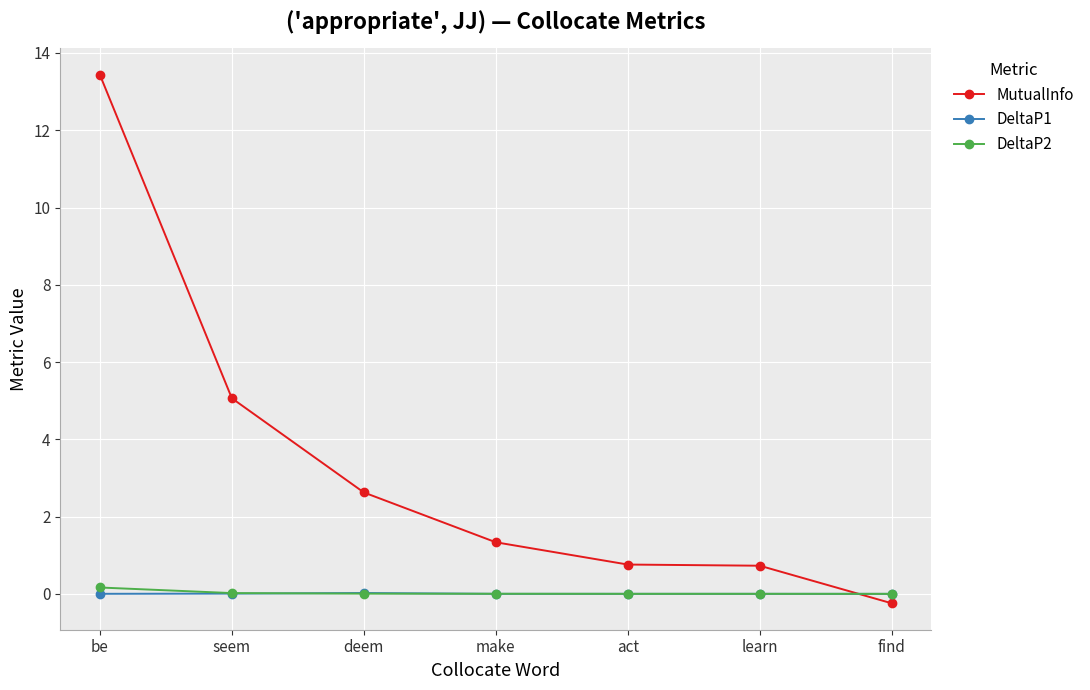

The value of MutualInfo at be is 13.4. True or false?

True